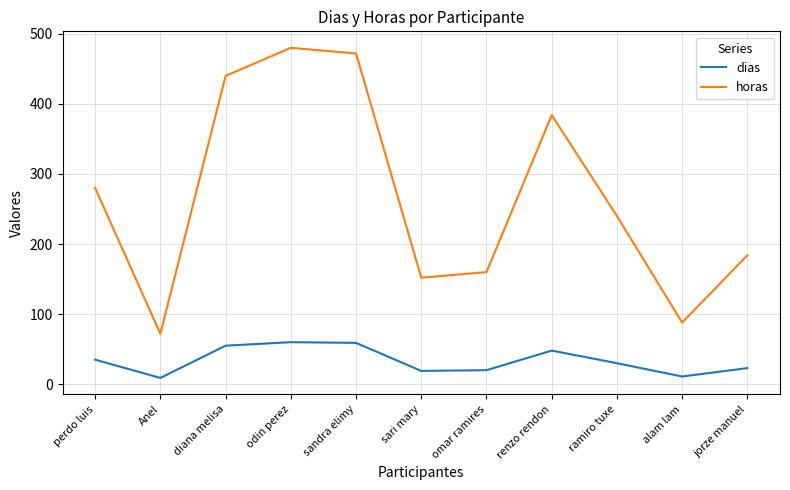

At which label does horas first exceed 240?

perdo luis